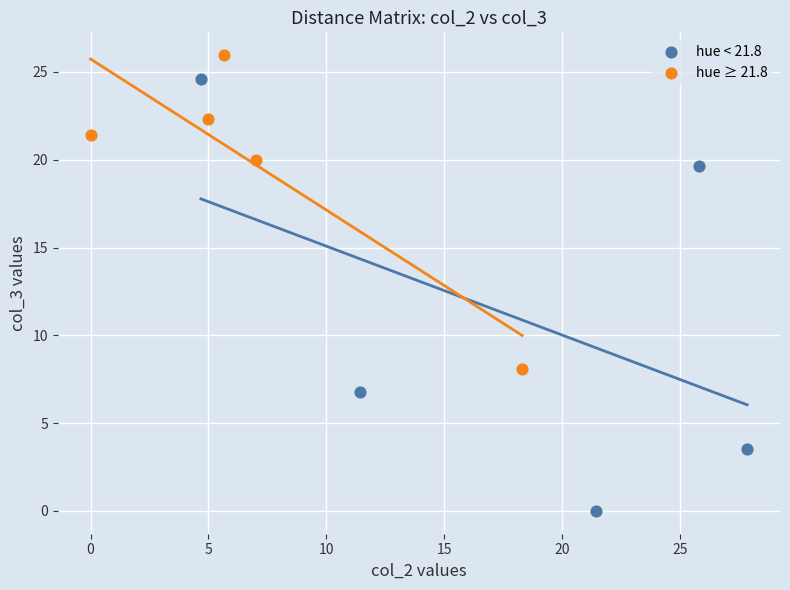

Which series reaches the minimum Y coordinate?

hue < 21.8